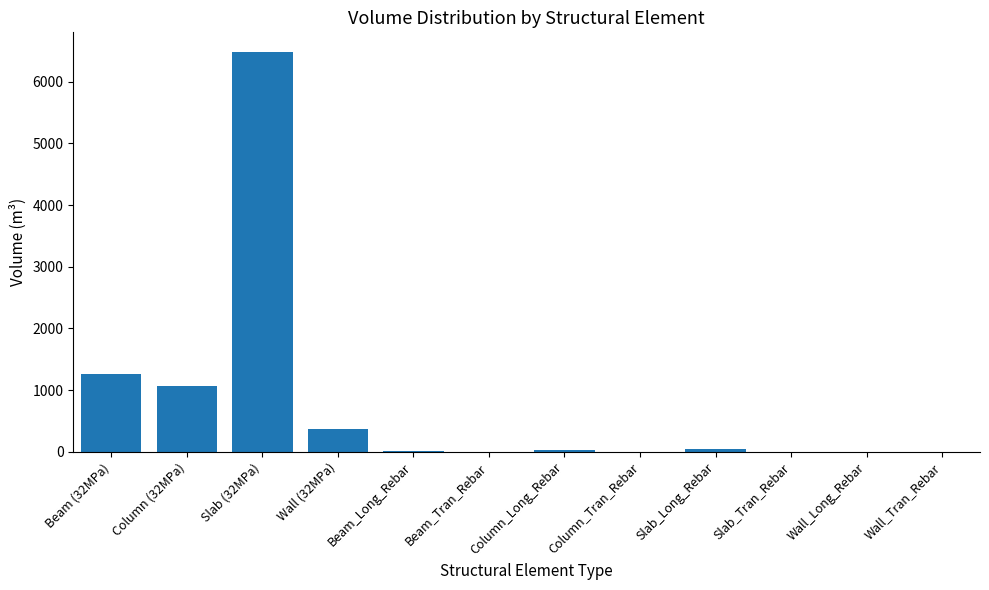

How many values exceed 24?

6